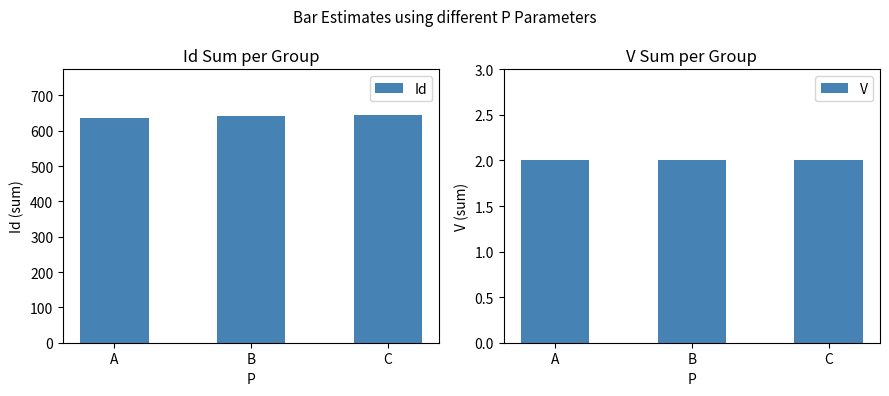

At B, list the series in order from smallest to largest.

V, Id